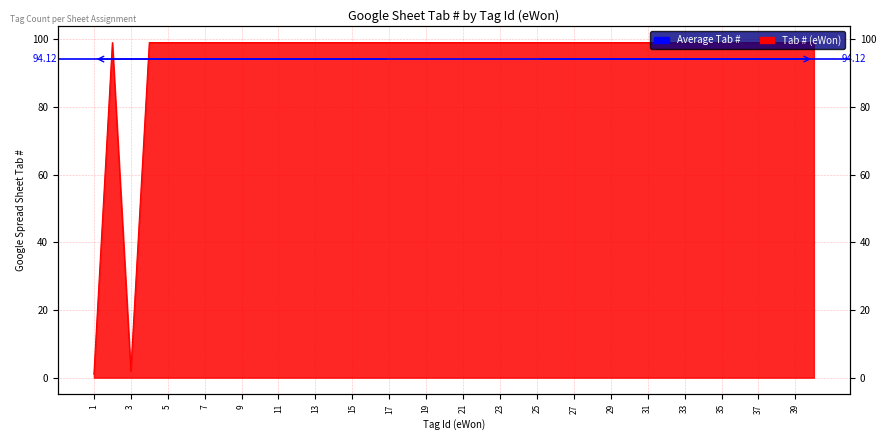

Read the value at 29, to the nearest 10.

100